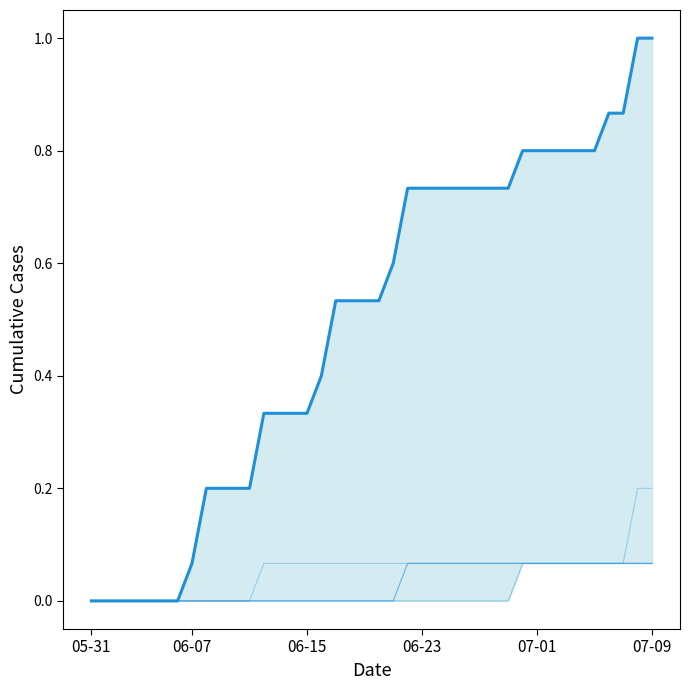

True or false: GE has a value of 0.1 at 06-23.

False